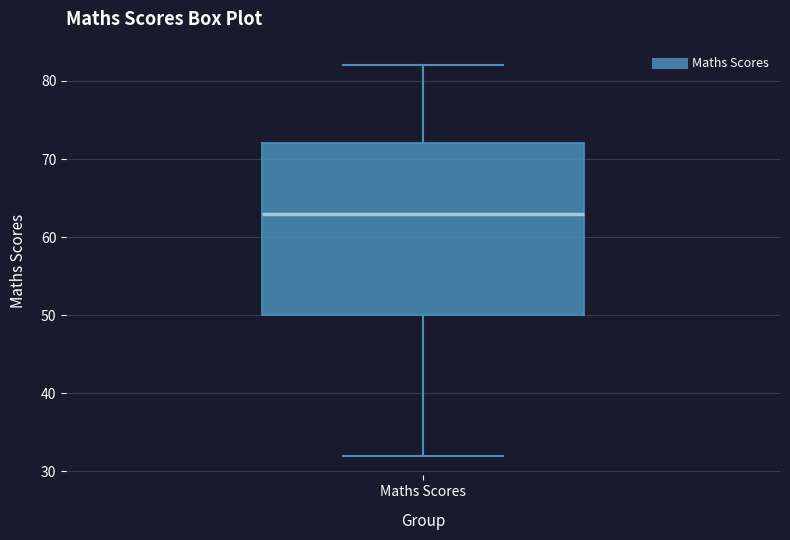

Transcribe this box plot: give where the median line is, the range the box spans, and where the two whiskers end, as read against the y-axis. The values are not printed on the chart, so give them approximately, as read against the axis.

median 63, box 50 to 72, whiskers 32 to 82